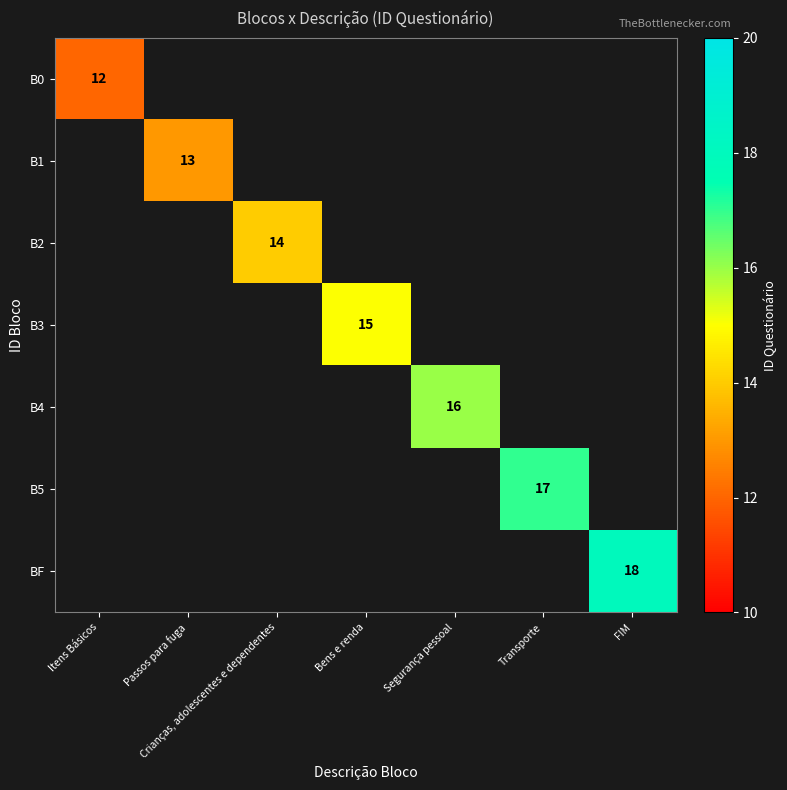

Is it true that B1 equals 13 at Passos para fuga?

True